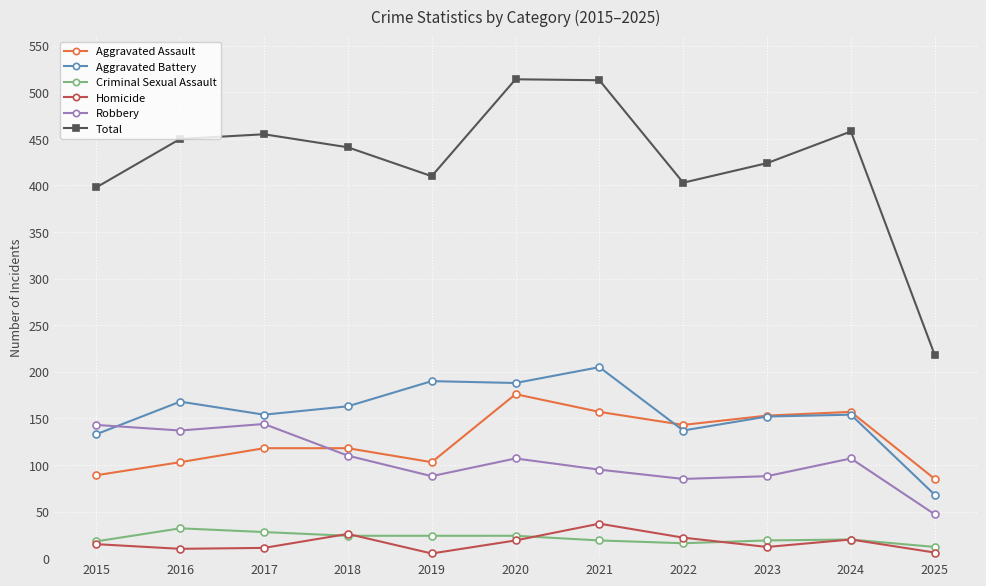

How many data points in Total are less than 441?

5